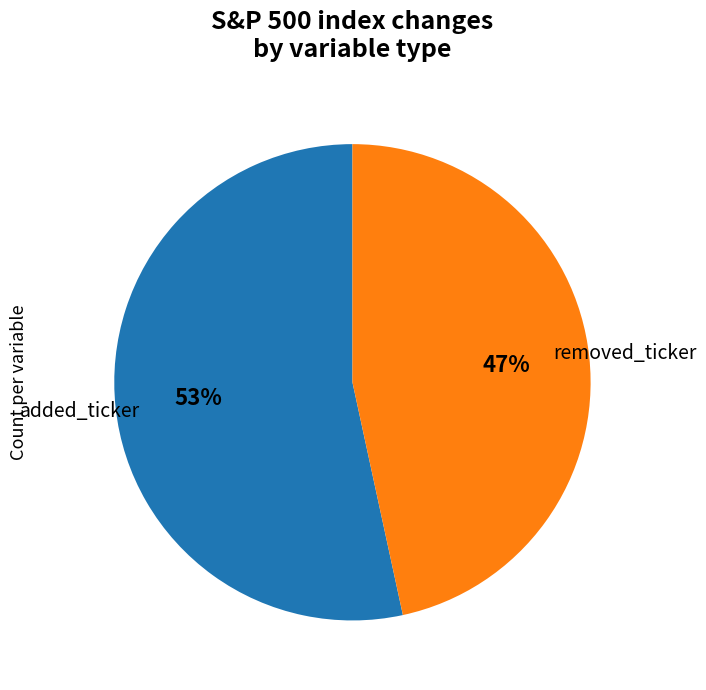

To the nearest percent, what percentage of the pie is added_ticker?

53%